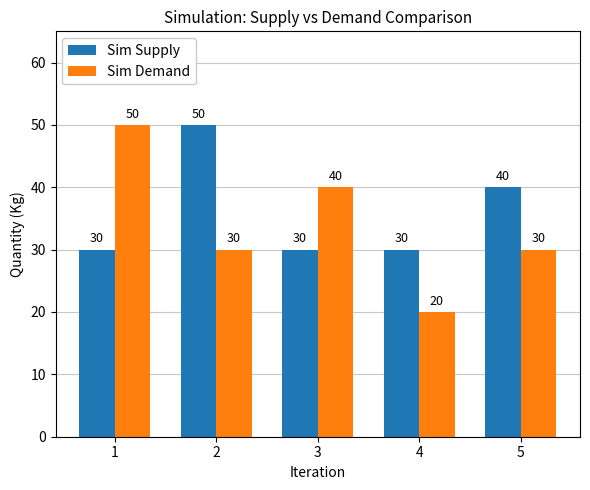

What is the difference between the maximum and second lowest values in the Sim Demand series?

20